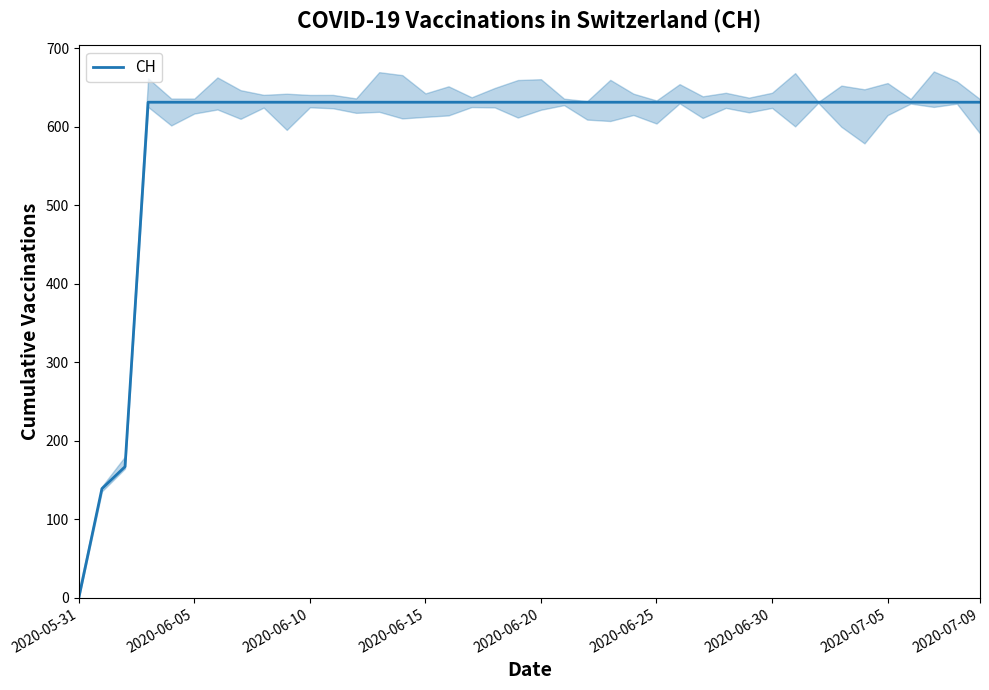

Reading left to right, extract all data points from this chart.

0	139	167	631	631	631	631	631	631	631	631	631	631	631	631	631	631	631	631	631	631	631	631	631	631	631	631	631	631	631	631	631	631	631	631	631	631	631	631	631